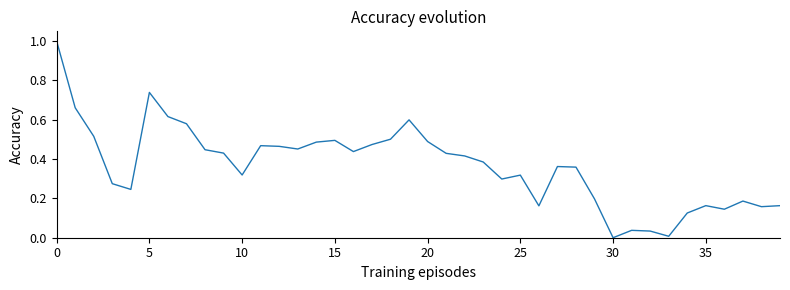

What is the difference between the maximum and minimum values?

1.0